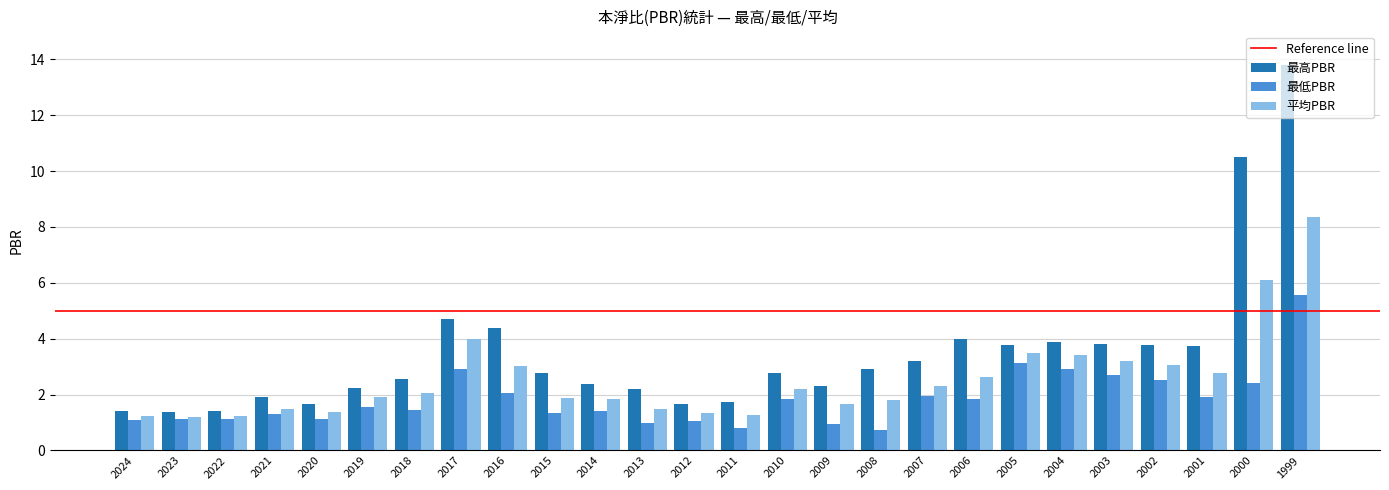

What is the sum of all 最低PBR values?

47.9